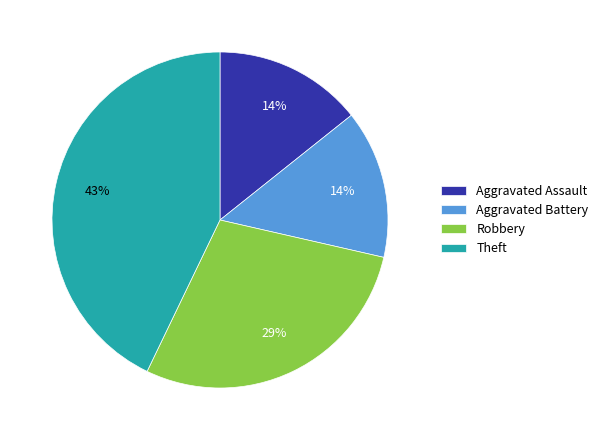

To the nearest percent, what is the difference between the Aggravated Battery and Theft slice percentages?

29%